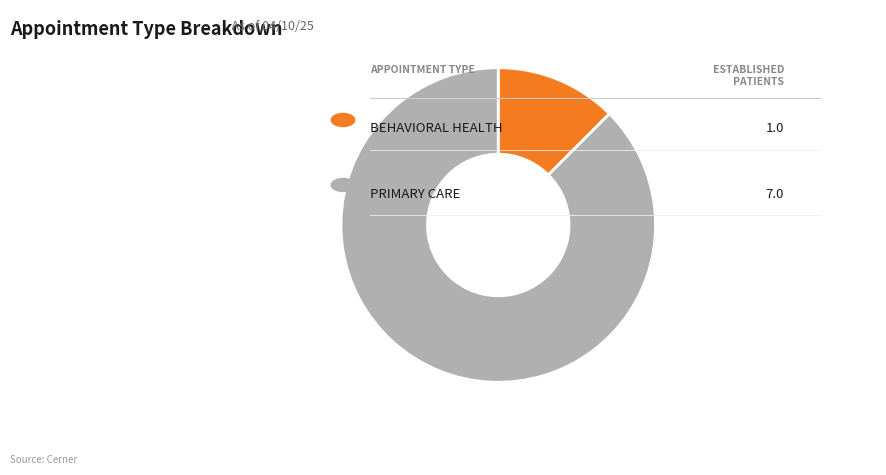

Is there any slice that represents more than half of the pie?

Yes